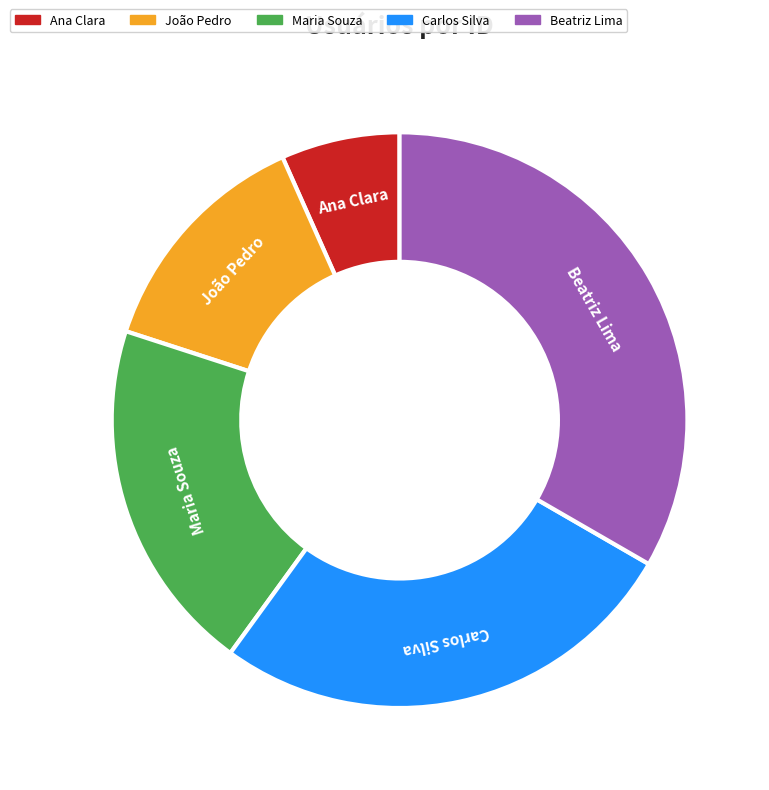

True or false: João Pedro accounts for 13% of the total.

True